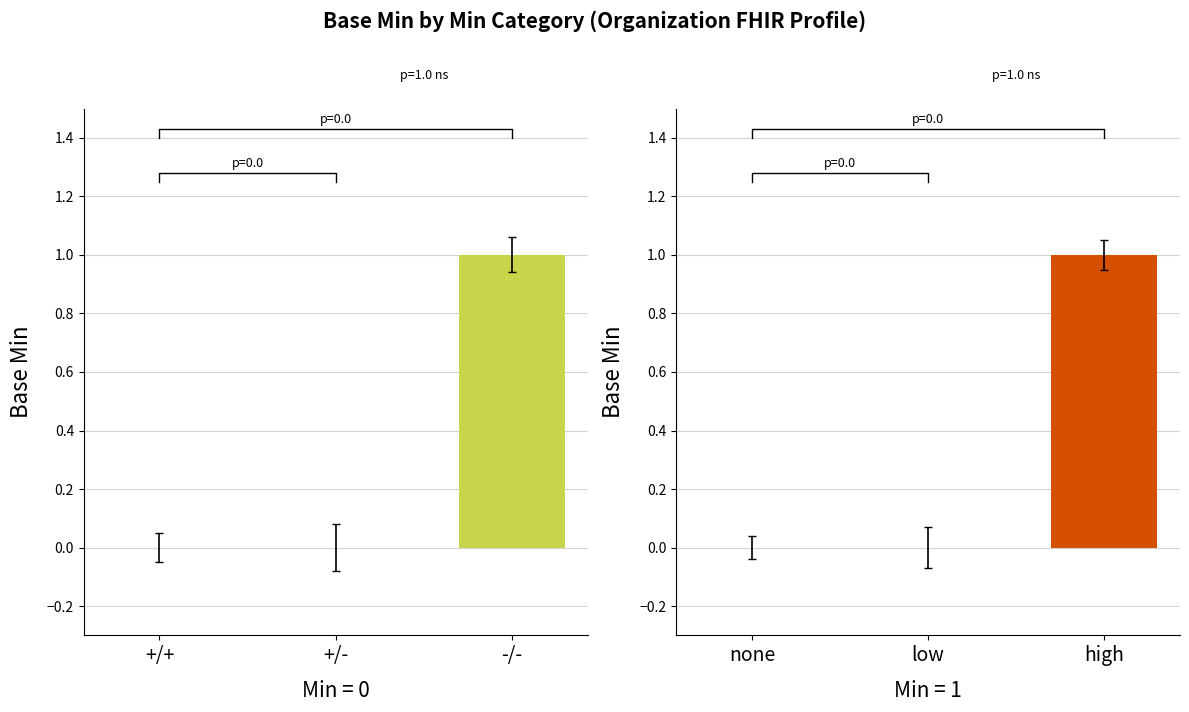

What is the sum of the values at -/- and +/-?

1